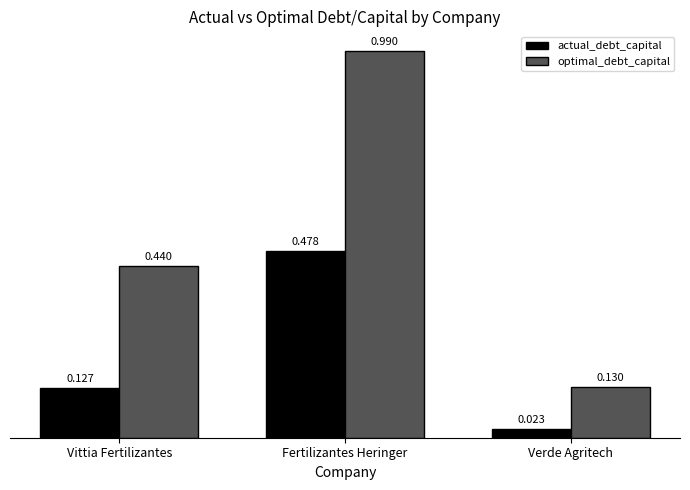

Where is actual_debt_capital nearest to the value 0?

Verde Agritech